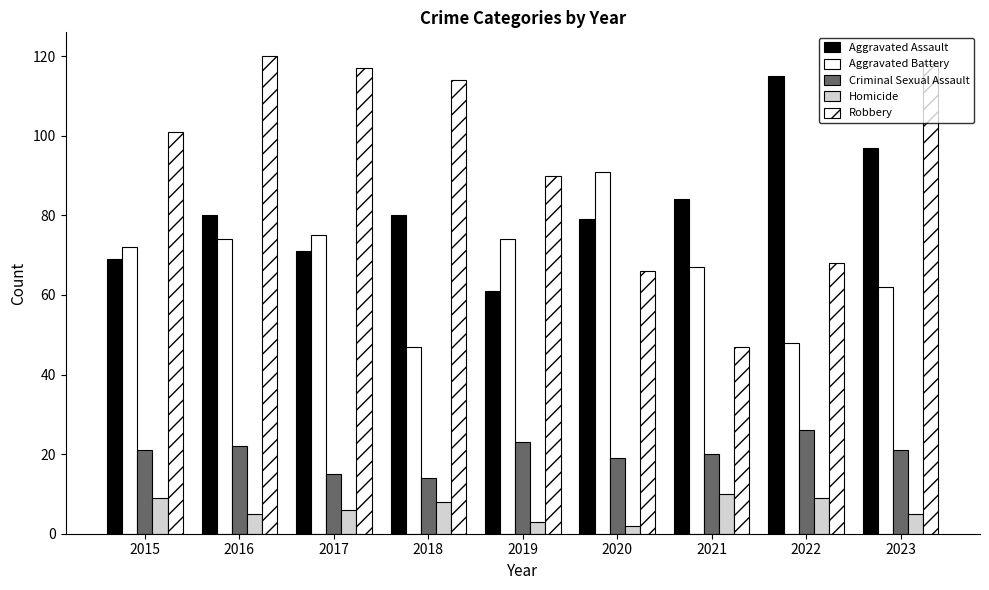

How many groups of bars are there?

9